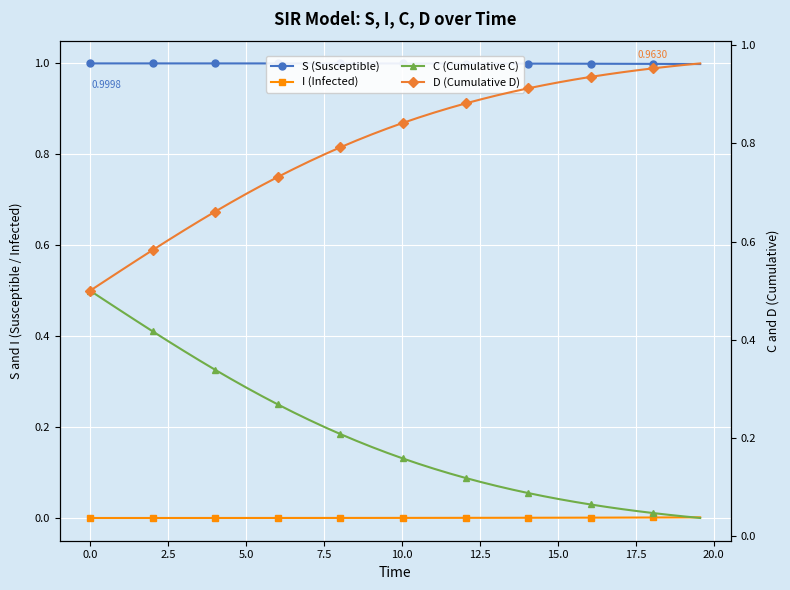

True or false: S (Susceptible) and I (Infected) cross at least once.

False